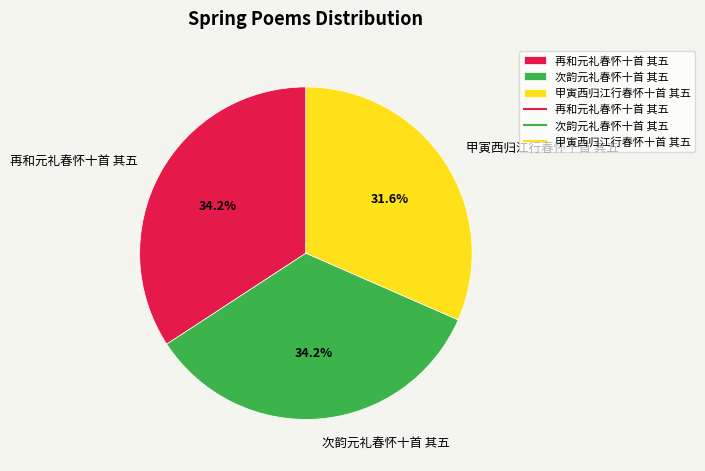

What is the ratio of the value at 甲寅西归江行春怀十首 其五 to the value at 次韵元礼春怀十首 其五?

0.9